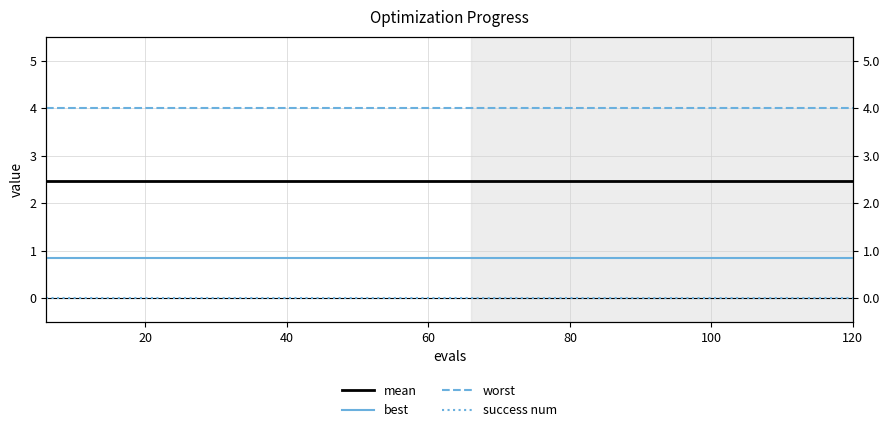

Is it true that success num equals 0.0 at 40?

True